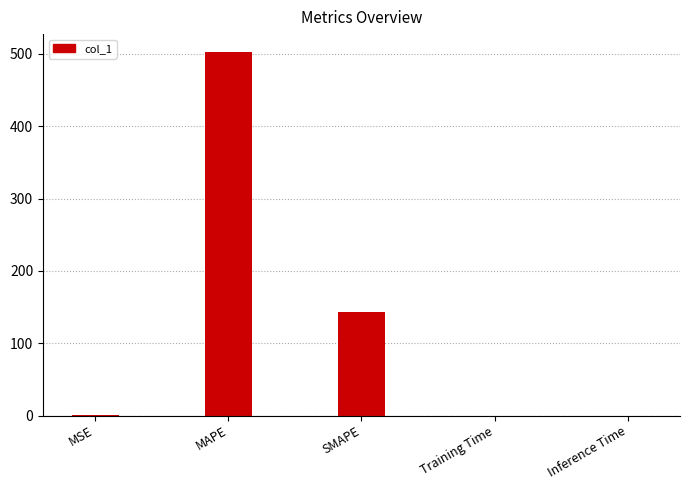

How many series are shown in this chart?

1